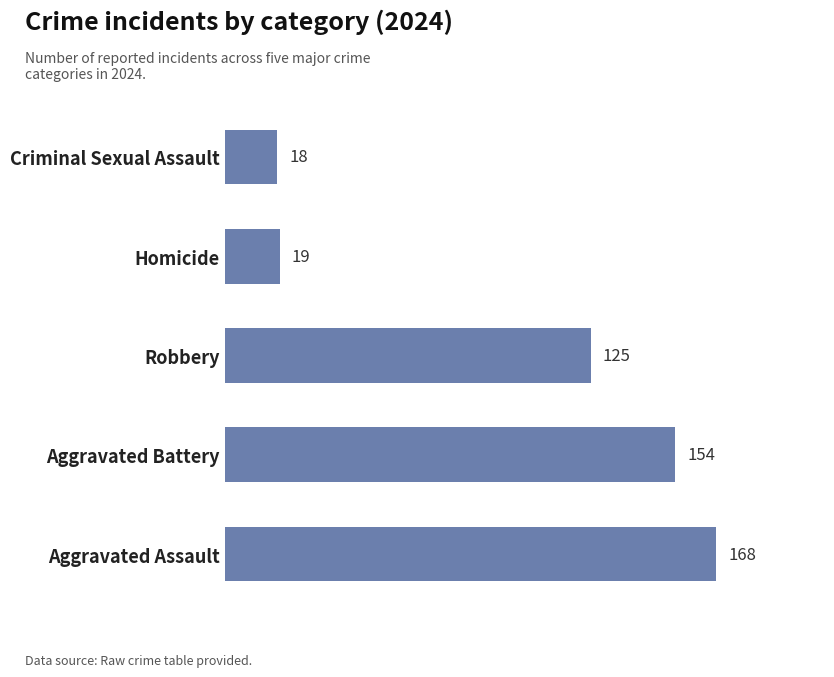

Rank the categories by value from highest to lowest.

Aggravated Assault, Aggravated Battery, Robbery, Homicide, Criminal Sexual Assault